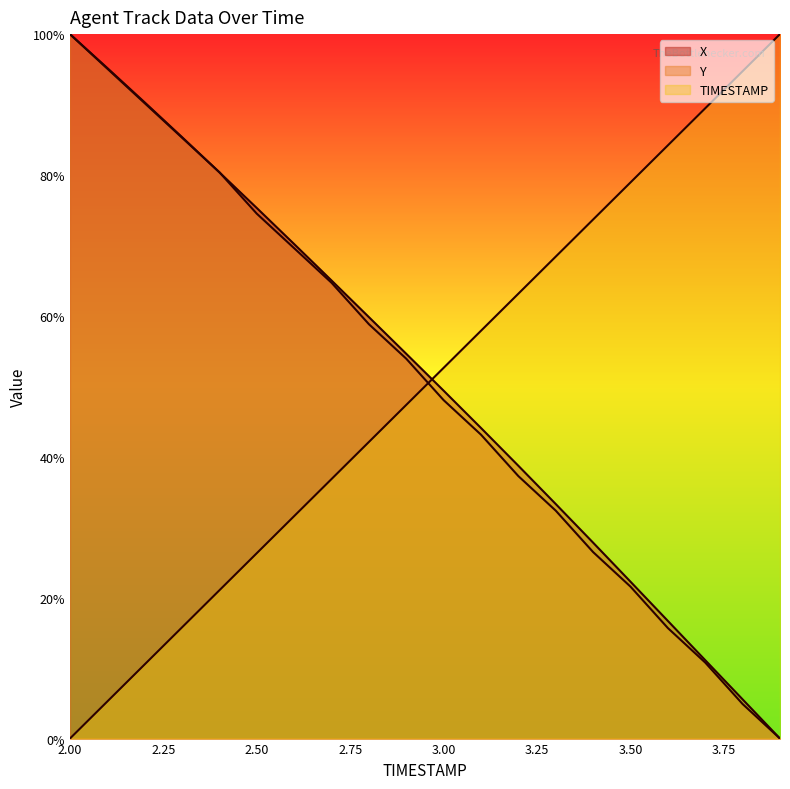

How many values in the X series are below 54?

10